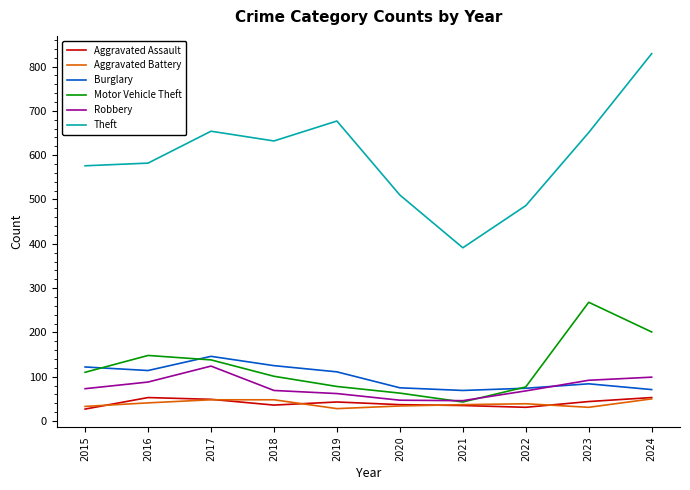

What is the sum of all Aggravated Assault values?

408